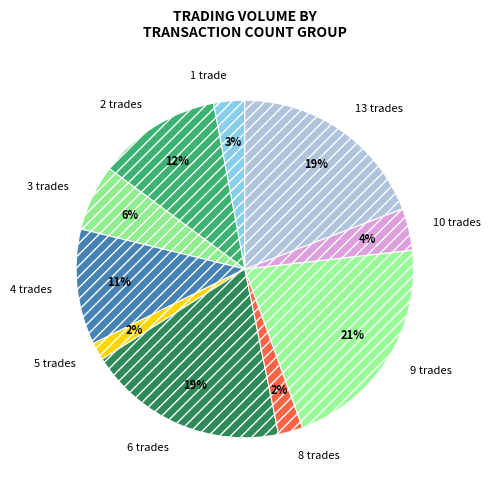

What is the ratio of the value at 13 trades to the value at 9 trades?

0.9